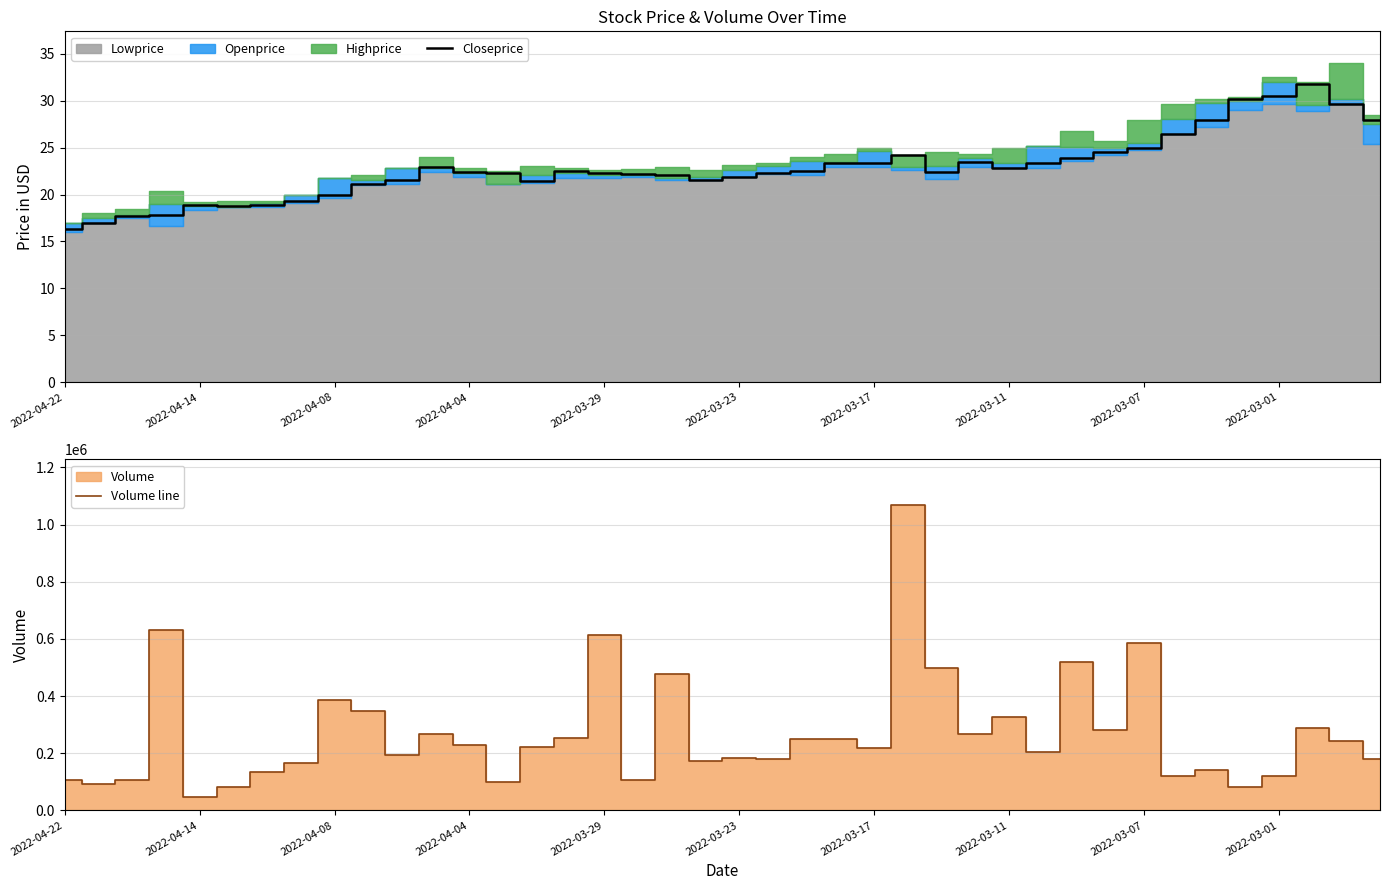

At how many categories does at least one series exceed 703182?

1